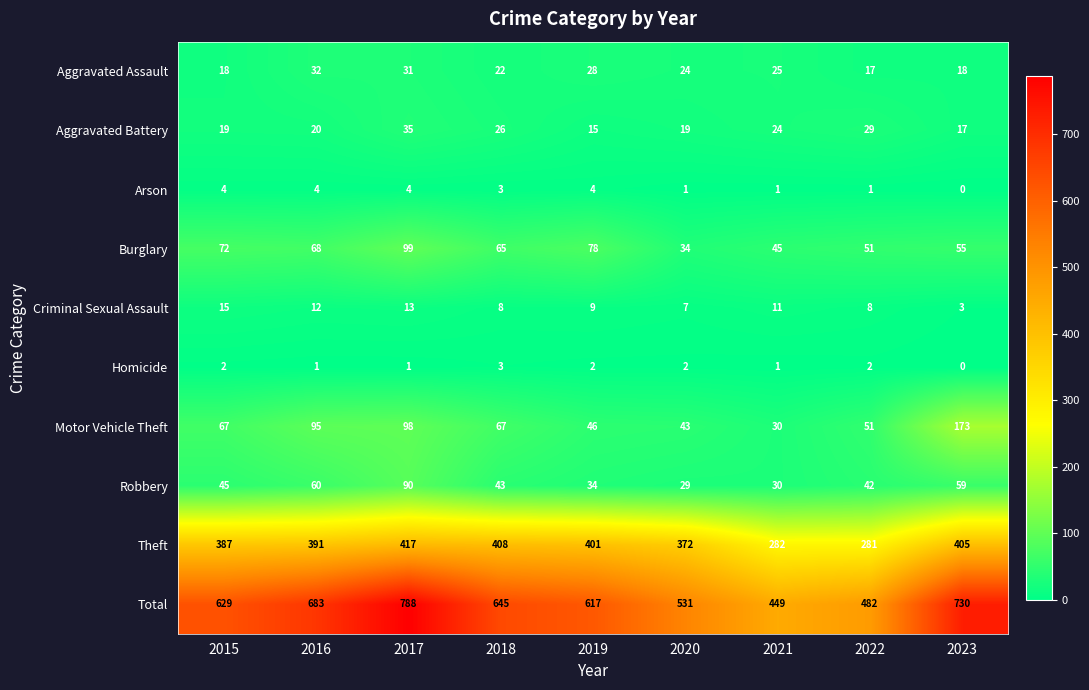

What is the total value across all series at 2017?

1576